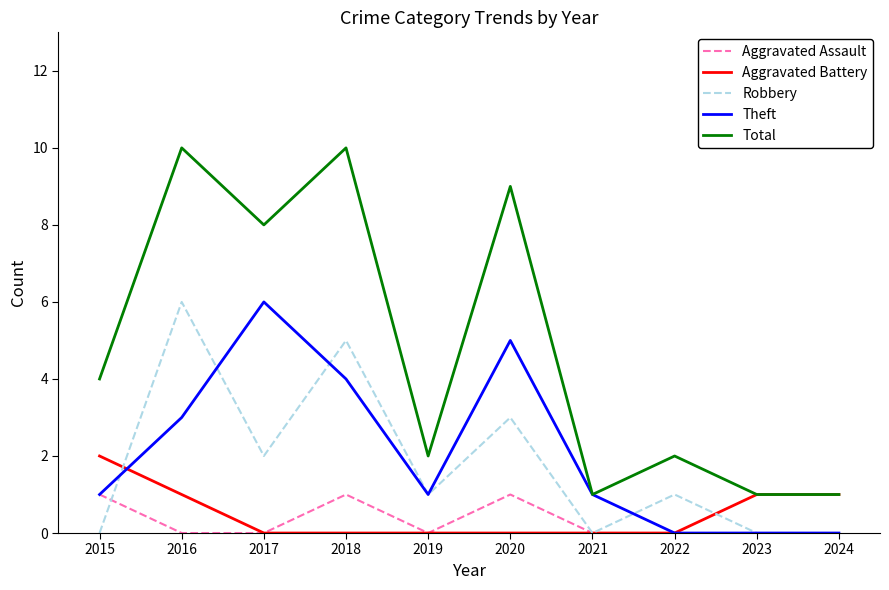

Where is the first local maximum for Theft?

2017